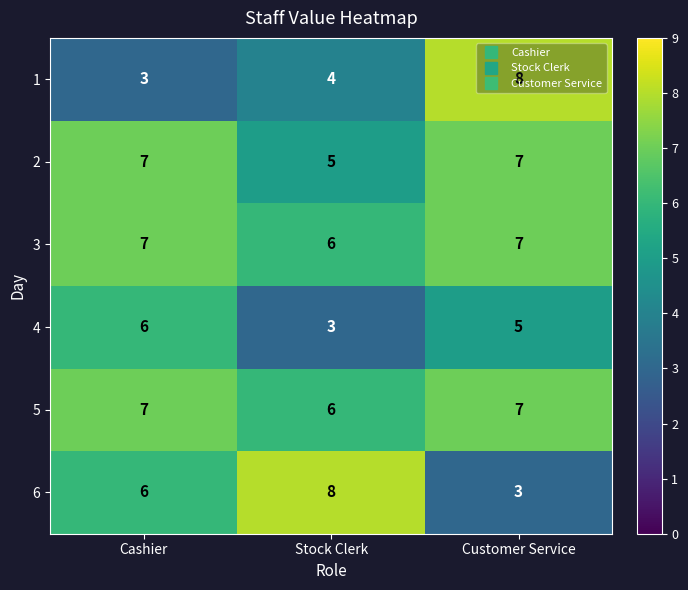

What is the minimum value shown in the chart?

3